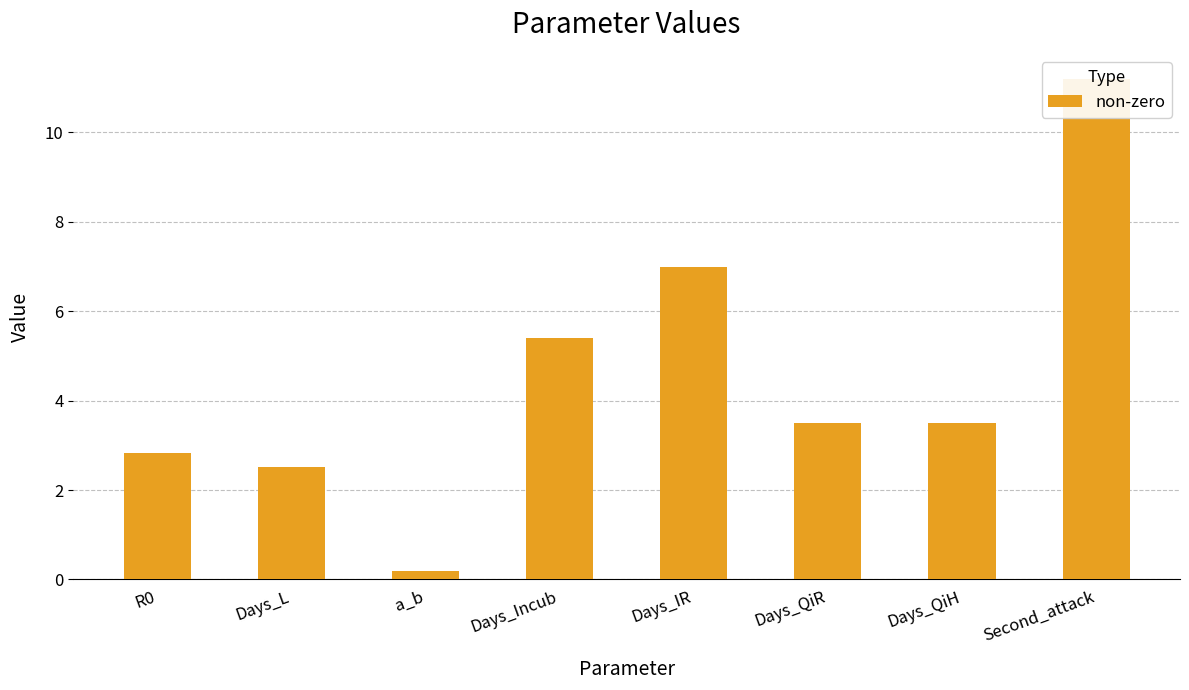

What is the approximate value at Days_QiR?

3.5